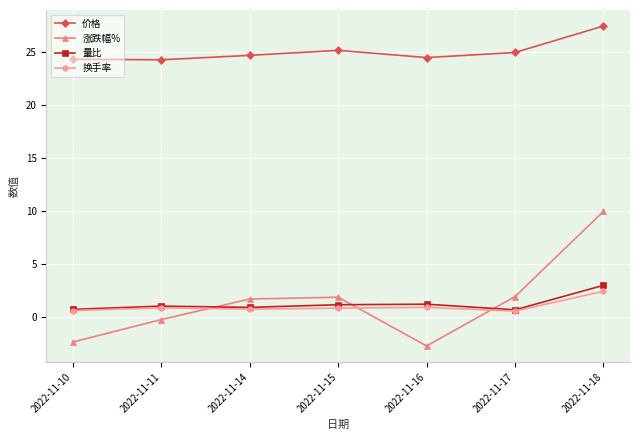

True or false: 换手率 has more than 2 interior local peaks.

False